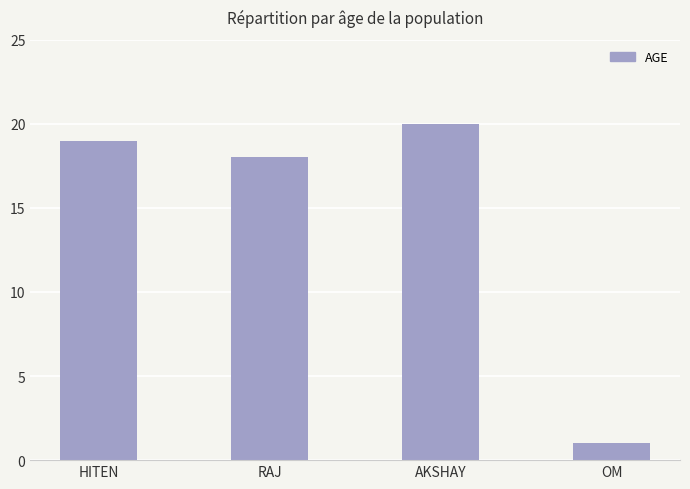

What is the difference between the maximum and minimum values?

19